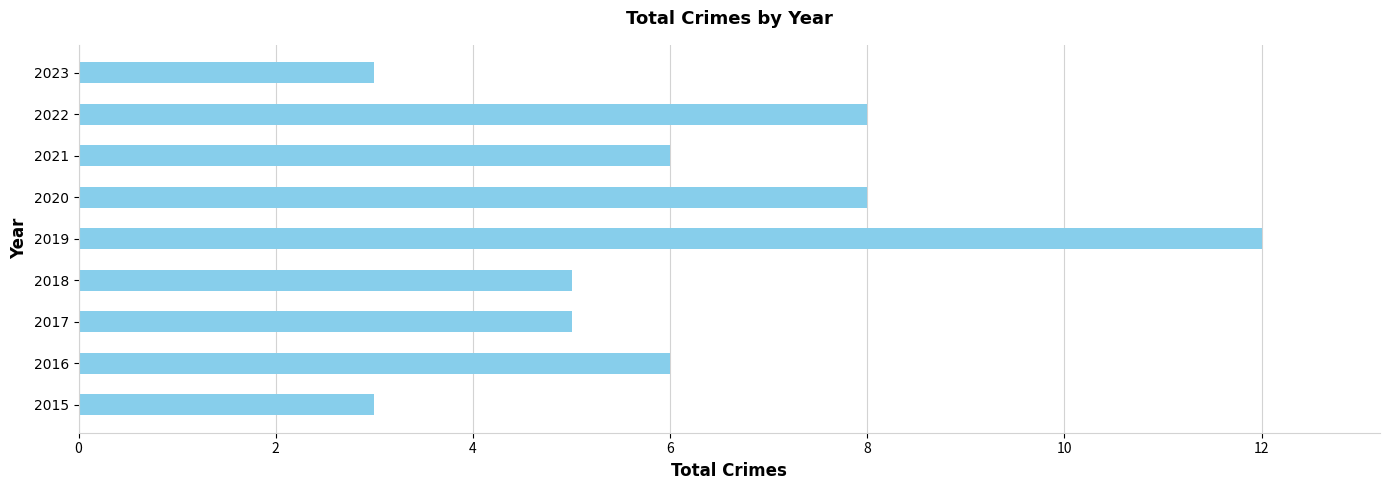

Reading bottom to top, list all the values displayed in this chart.

2015=3	2016=6	2017=5	2018=5	2019=12	2020=8	2021=6	2022=8	2023=3